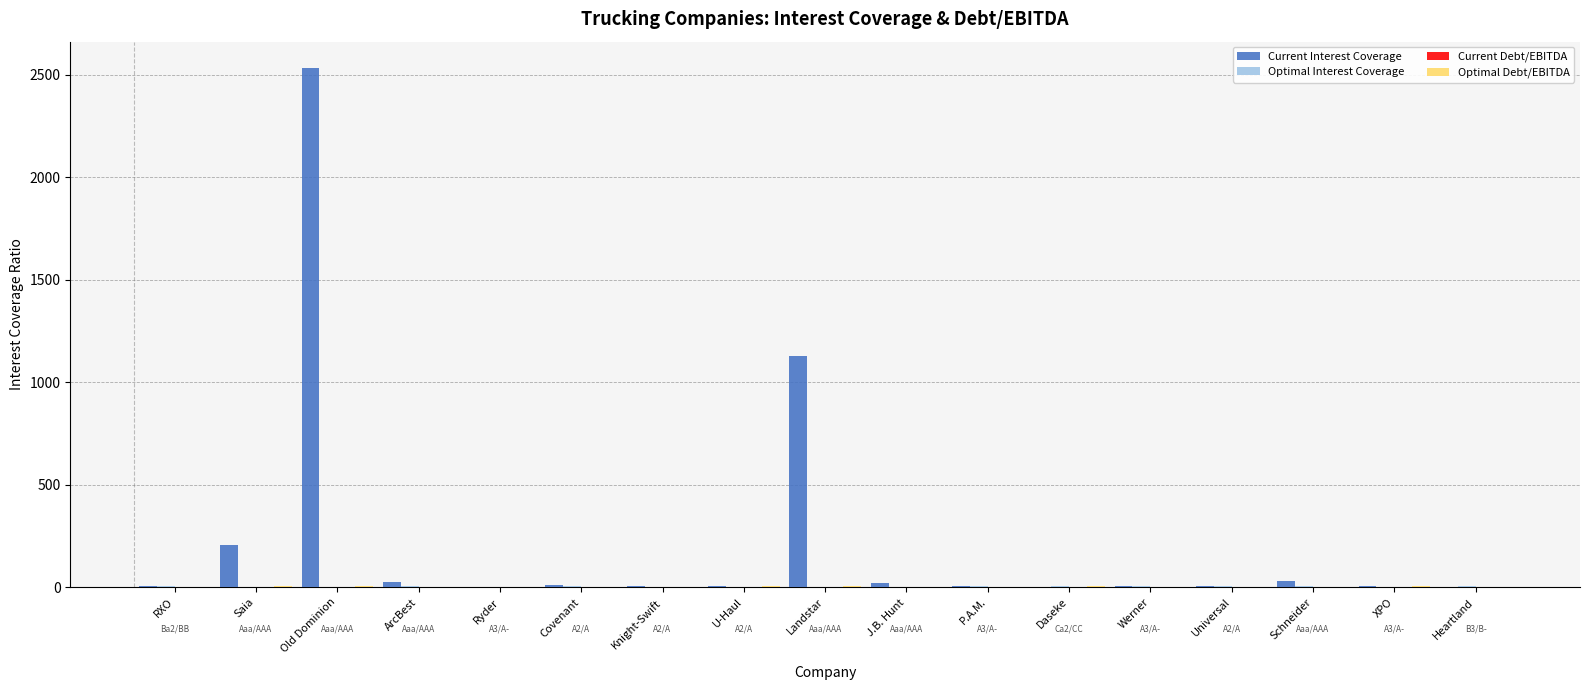

Which series changed the most between Landstar and Heartland?

Current Interest Coverage